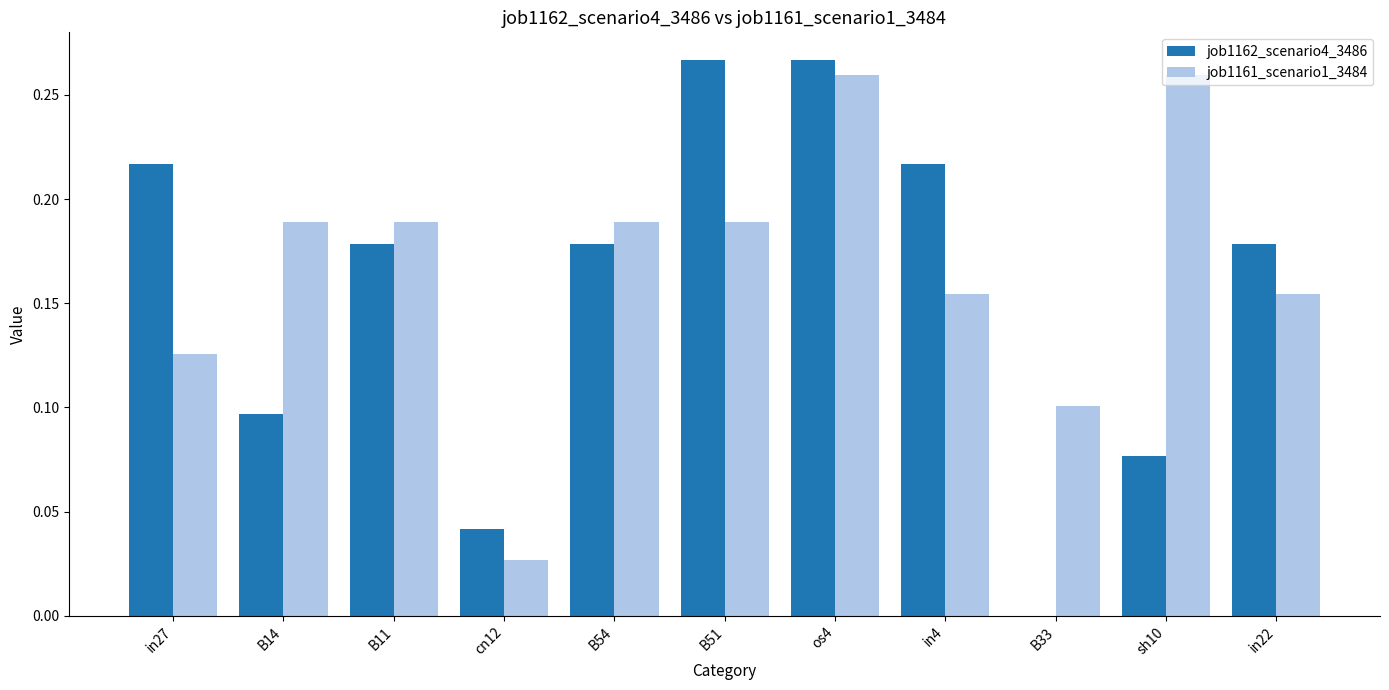

The job1161_scenario1_3484 series shows 0.4 at os4. True or false?

False